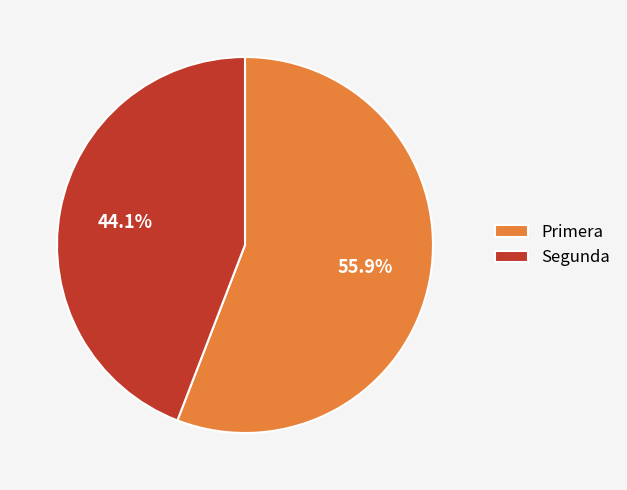

What is the largest slice in the pie chart?

Primera